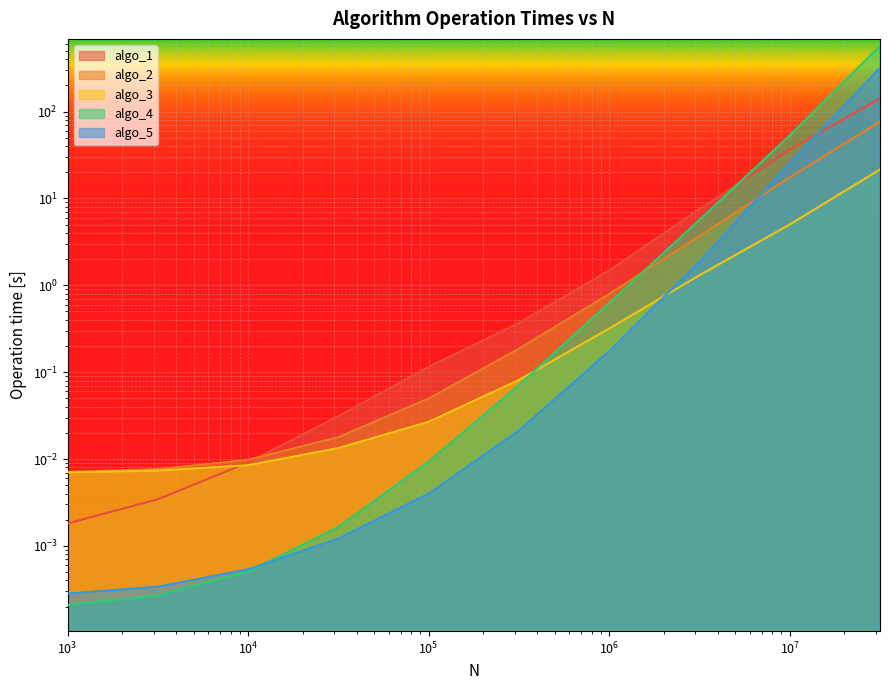

What is the value of the algo_4 point at the 7th from the left?

0.6